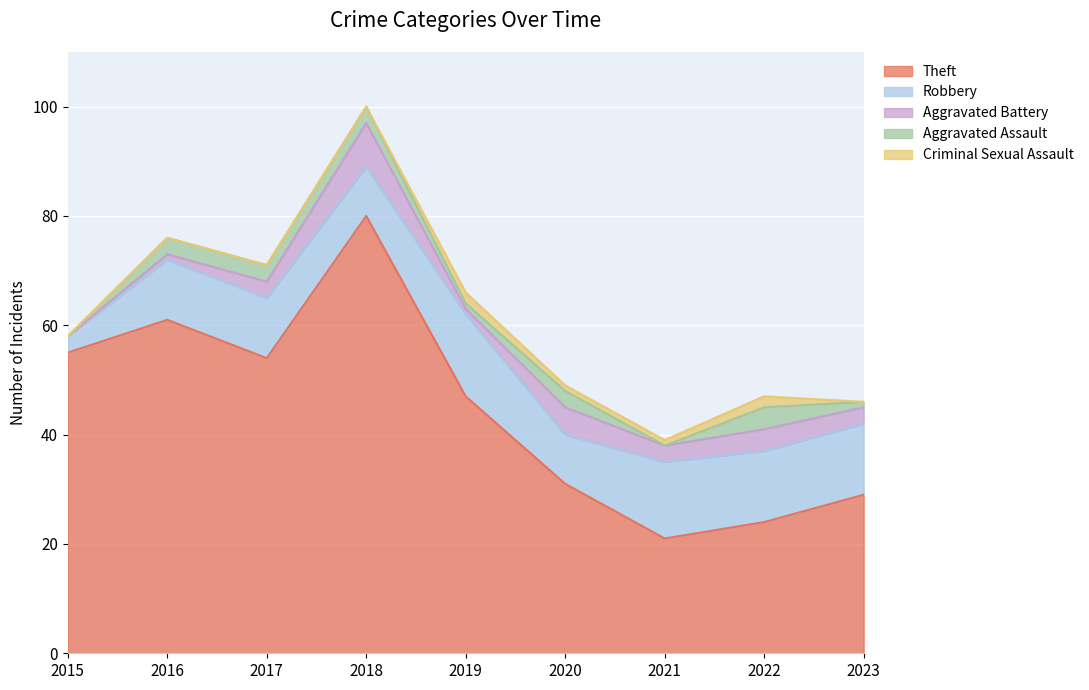

What is the difference between the highest and lowest values at 2023?

29